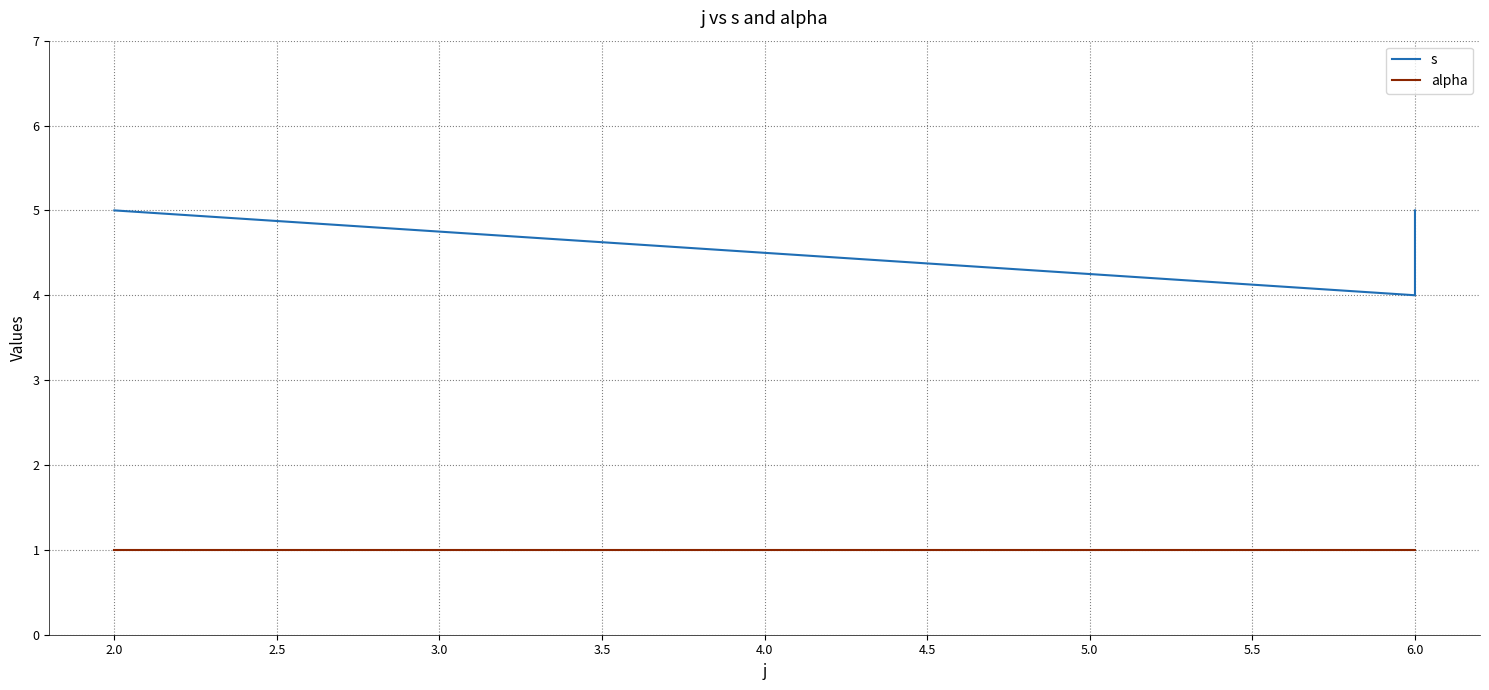

How many lines are shown in the chart?

2